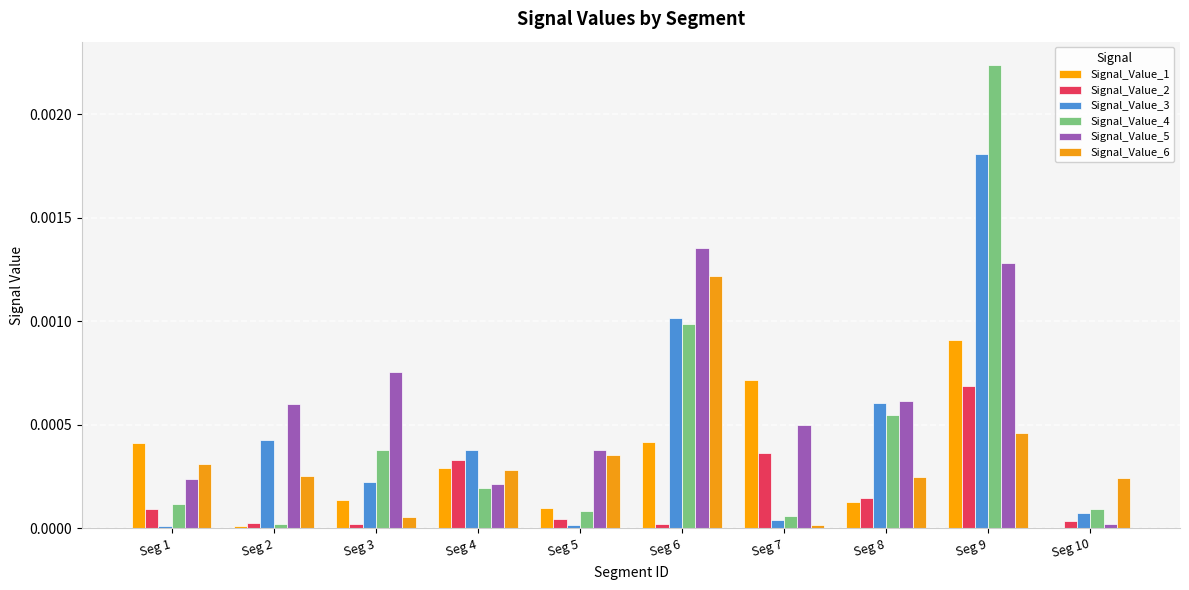

The Signal_Value_1 series shows 0.0 at Seg 6. True or false?

False